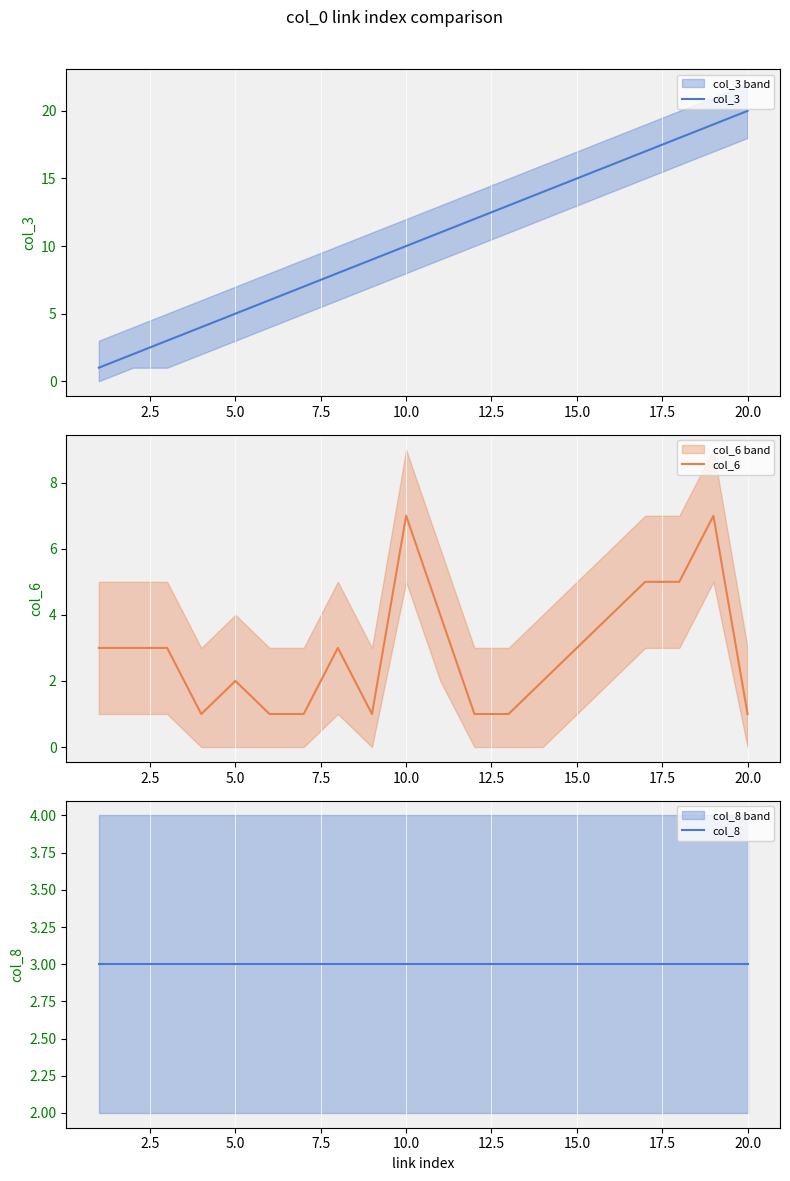

At which label does col_3 reach its peak?

20.0